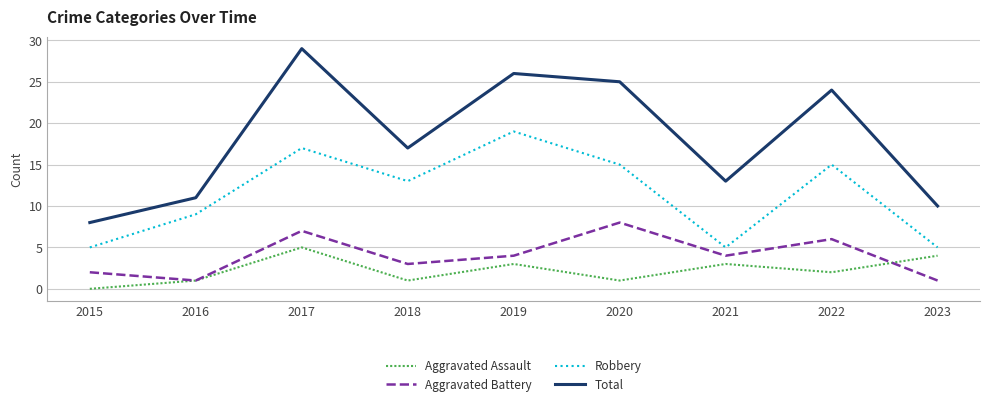

What is the difference between the second highest and minimum values in the Aggravated Assault series?

4